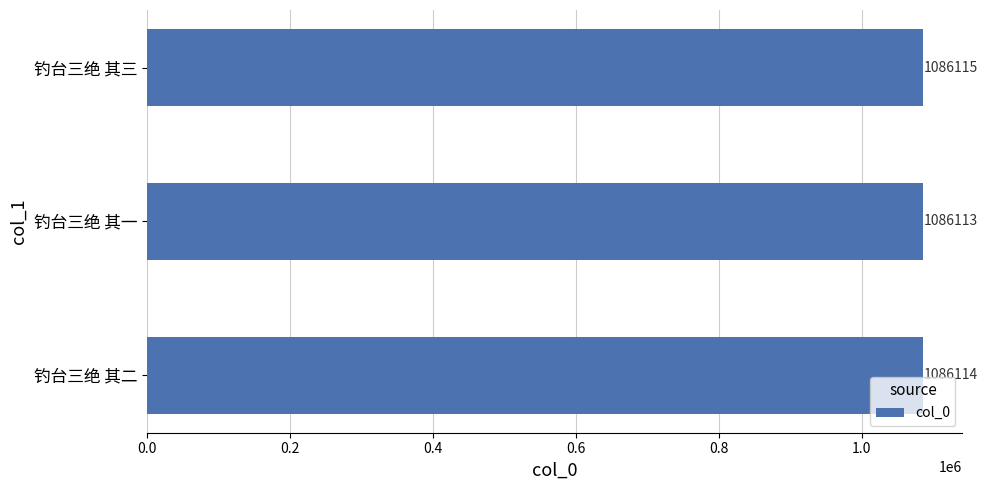

Reading bottom to top, transcribe all the data shown in this chart.

1086114	1086113	1086115